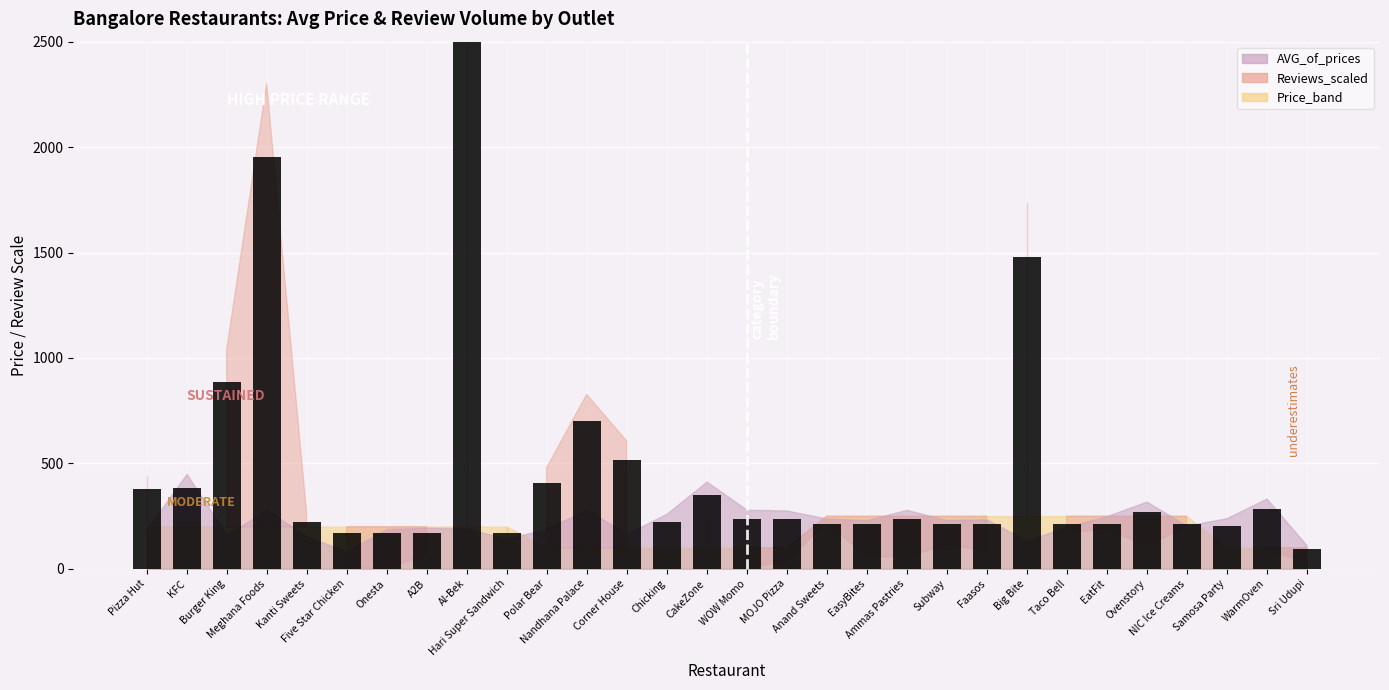

Reading left to right, what are all the values shown in this chart?

AVG_of_prices: 187.7	450.2	159.8	279.7	153.3	82.9	188.0	194.9	190.9	141.7	189.7	281.1	165.2	261.1	413.8	280.1	276.6	238.3	230.3	279.5	230.9	234.4	133.4	198.2	249.5	318.6	204.7	240.1	333.1	111.5
Reviews_scaled: 442.6	38.6	1040.0	2300.0	262.1	7.2	0.0	68.8	3420.0	145.3	478.9	826.9	606.9	81.7	249.3	3.2	34.4	220.4	59.1	54.3	114.7	82.6	1740.0	168.6	191.4	106.1	204.0	146.1	79.0	40.3
Price_band: 200.0	200.0	200.0	200.0	200.0	200.0	200.0	200.0	200.0	200.0	100.0	100.0	100.0	100.0	100.0	100.0	100.0	250.0	250.0	250.0	250.0	250.0	250.0	250.0	250.0	250.0	250.0	100.0	100.0	100.0